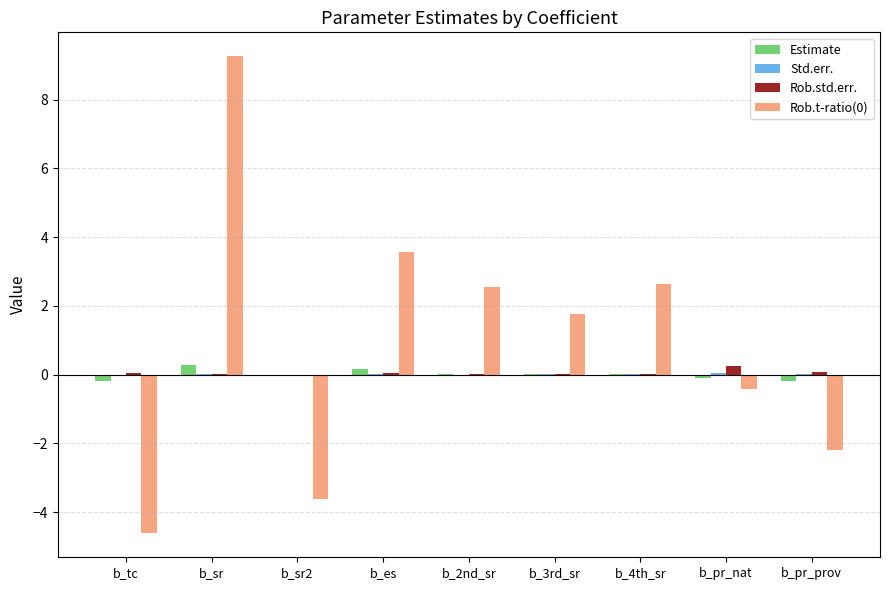

Are the bars horizontal?

No